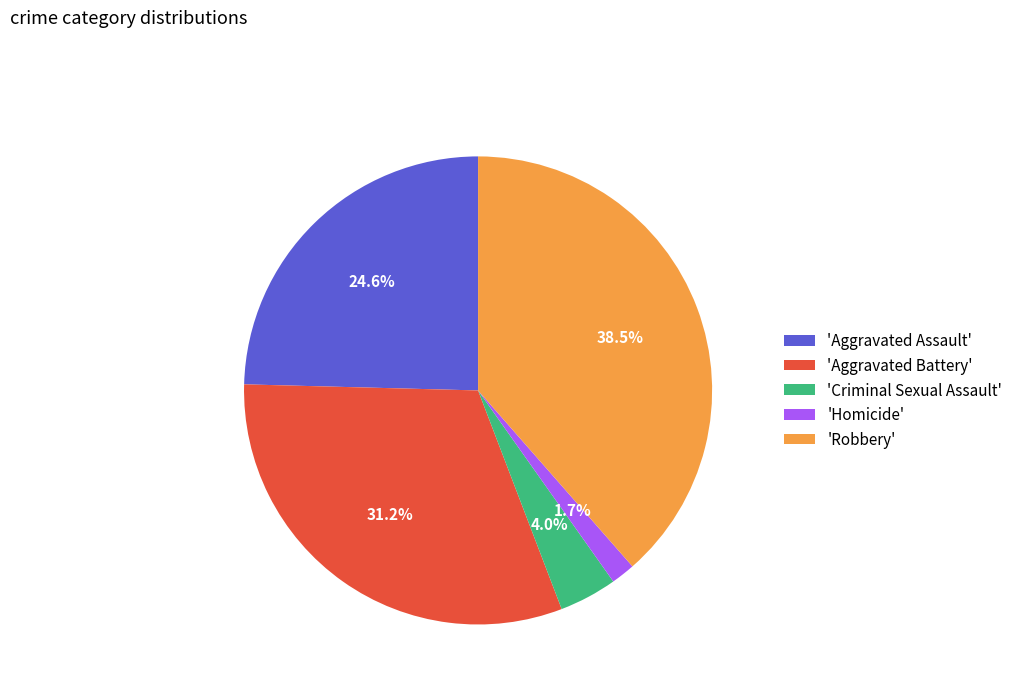

Combined, what portion of the pie is 'Criminal Sexual Assault' and 'Aggravated Battery'?

35.2%